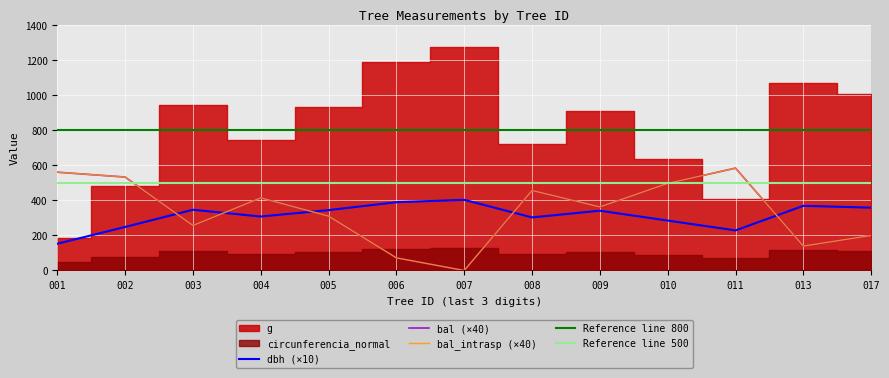

True or false: bal_intrasp and bal intersect in this chart.

False